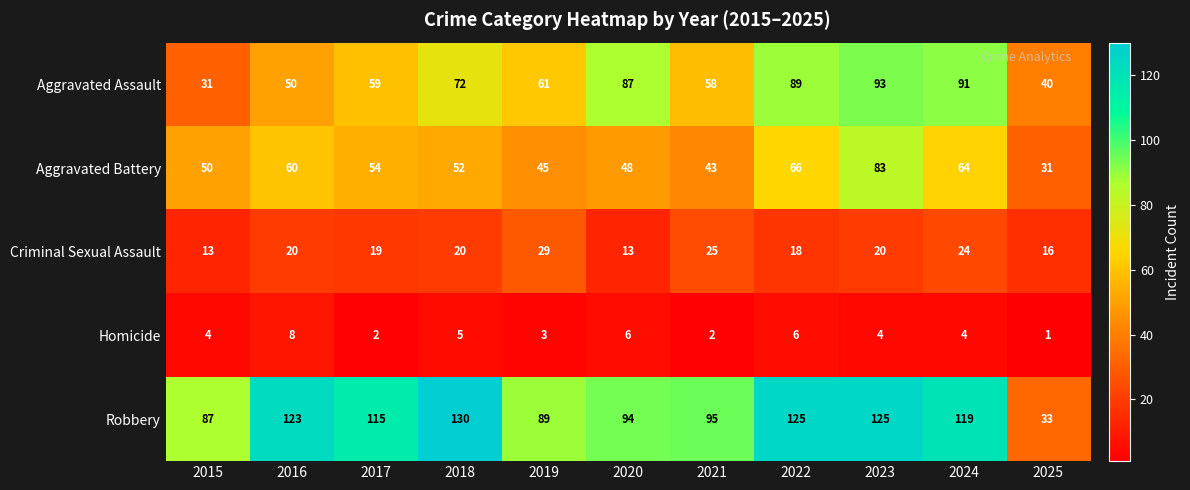

The value of Aggravated Assault at 2021 is 58. True or false?

True